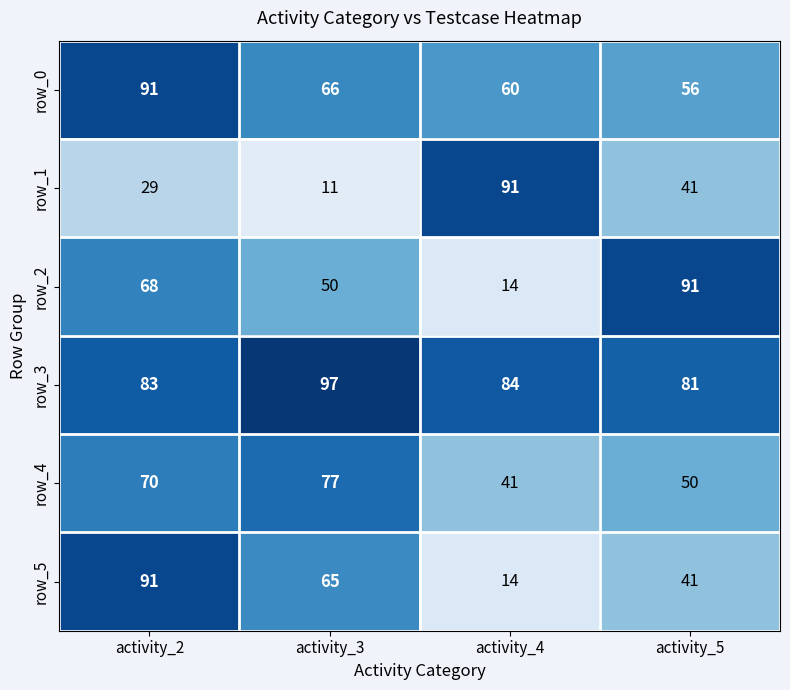

Which category has the lowest value in the row_0 series?

activity_5